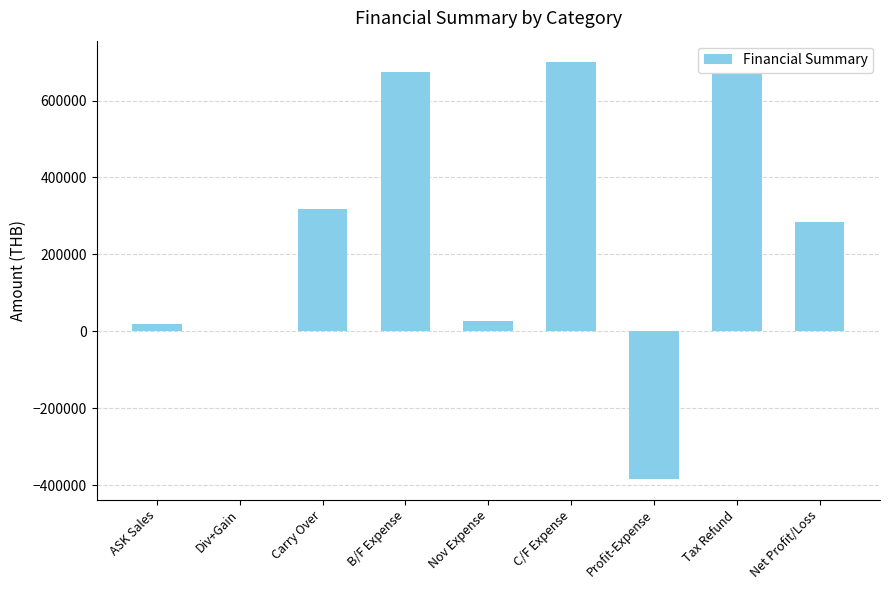

What is the change in value from Carry Over to Profit-Expense?

-701370.0